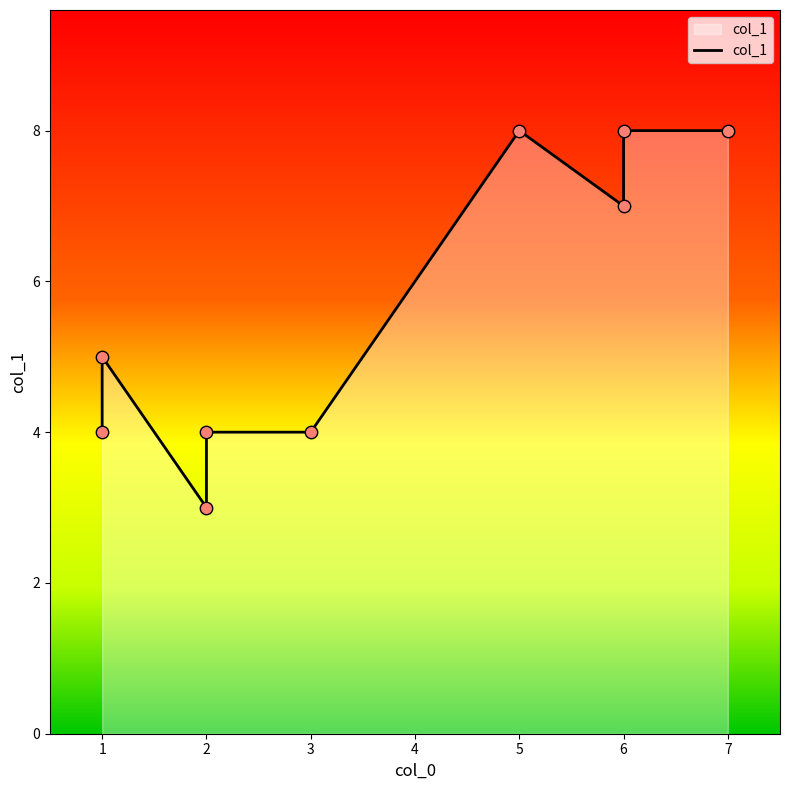

Which has a higher value, 6 or 2?

6